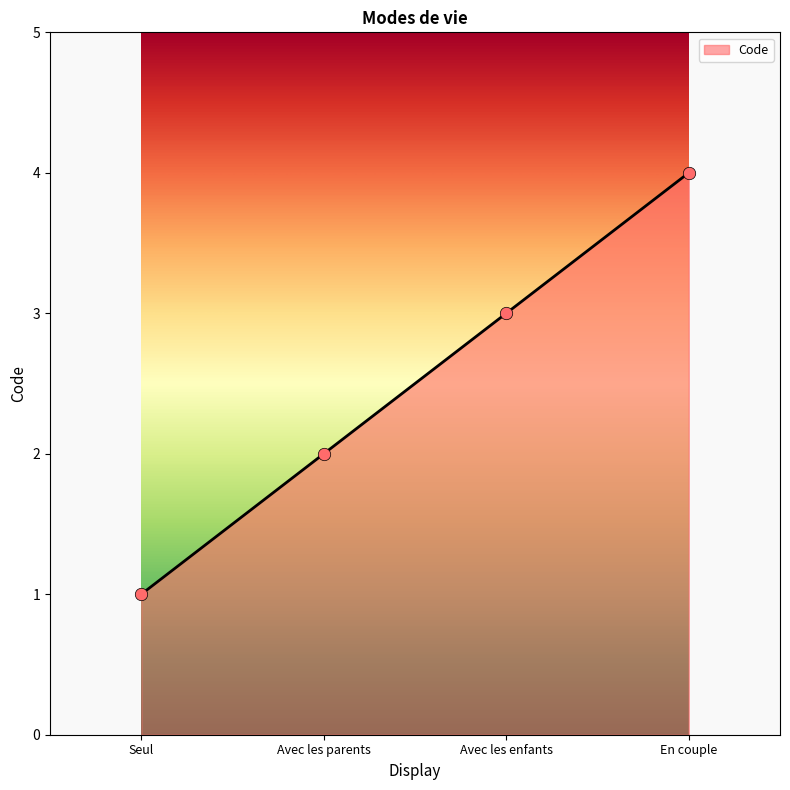

Which has a higher value, Avec les parents or Avec les enfants?

Avec les enfants